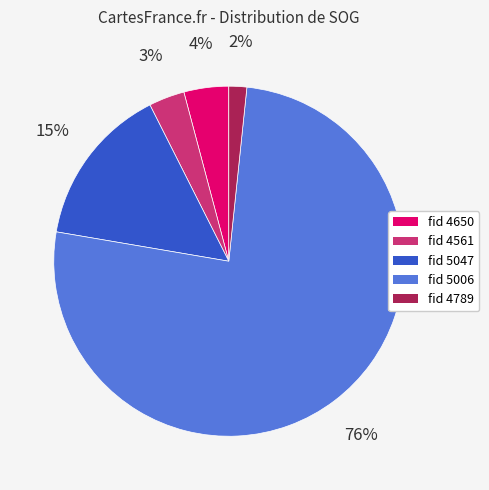

Is there any slice that represents more than half of the pie?

Yes